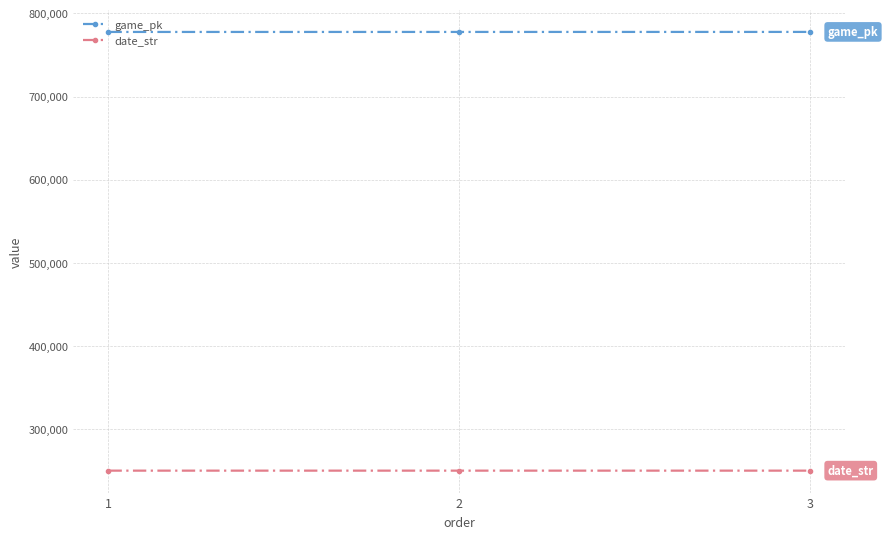

List the series in order of their overall mean, lowest first.

date_str, game_pk